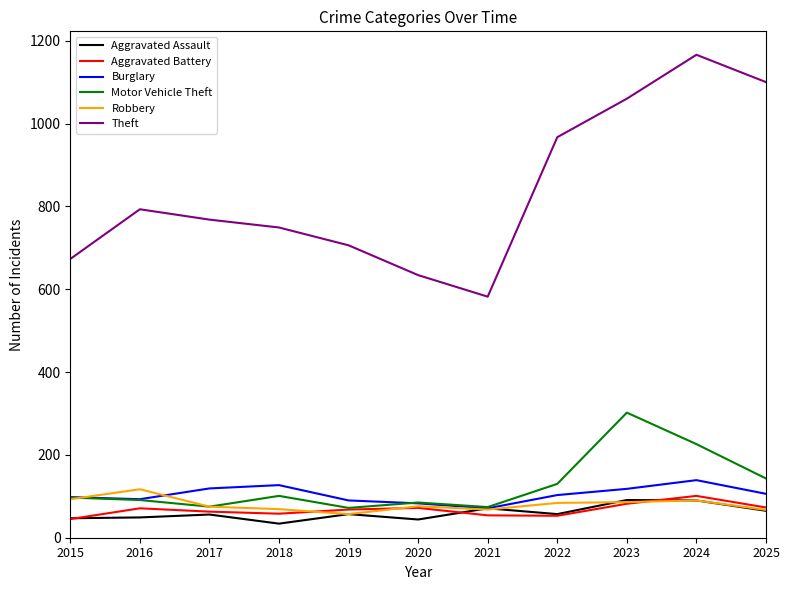

Is it true that Aggravated Battery equals 120 at 2016?

False